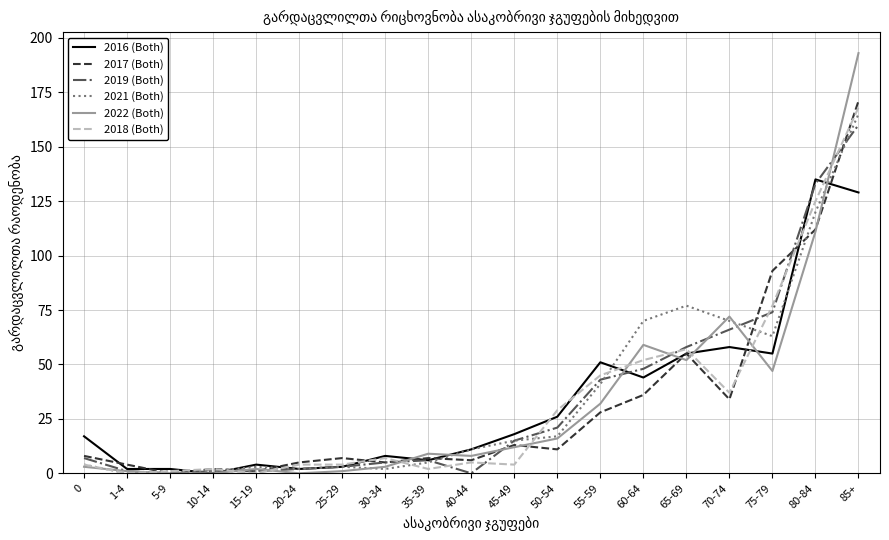

Is this an area chart (filled region under the line)?

No